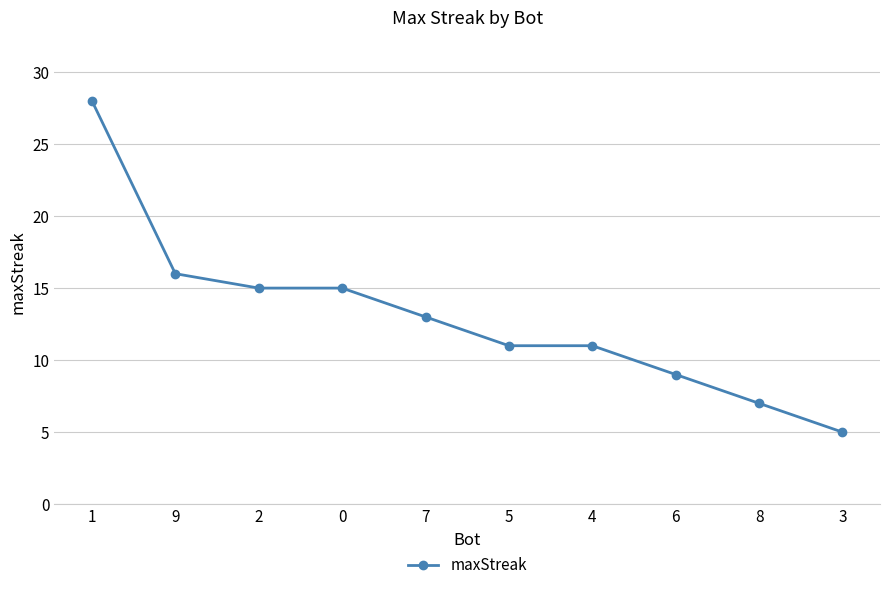

What is the difference between the maximum and second lowest values?

21